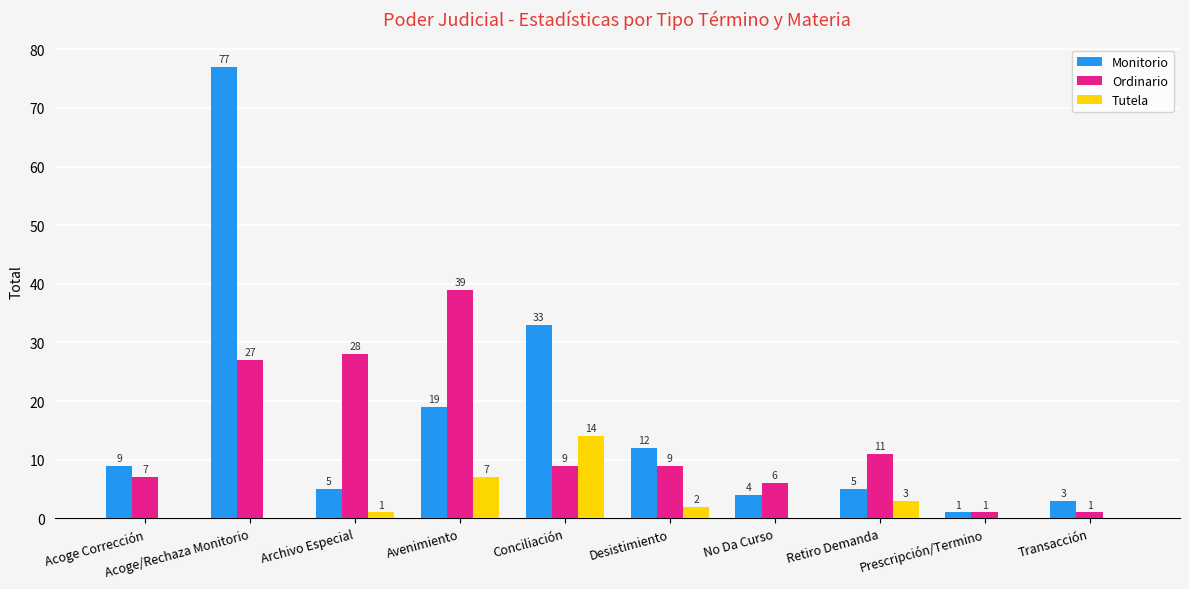

What is the average value of the Monitorio series?

17